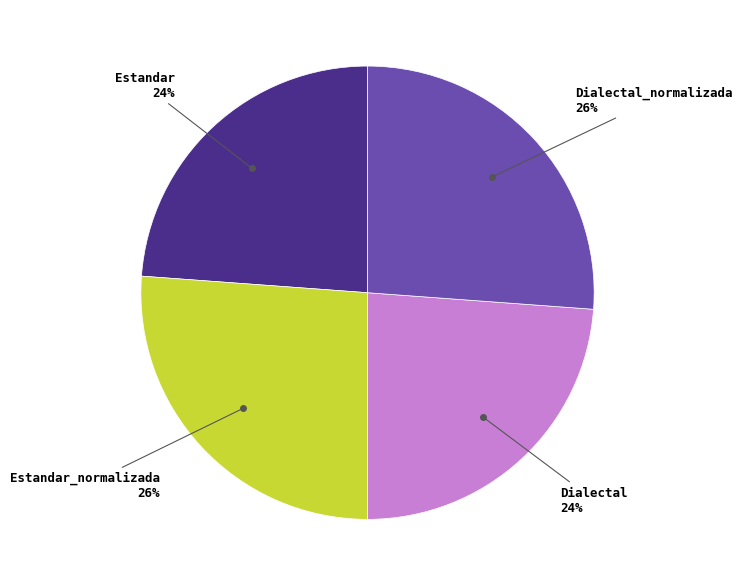

Is it true that Dialectal is 24% of the pie?

True